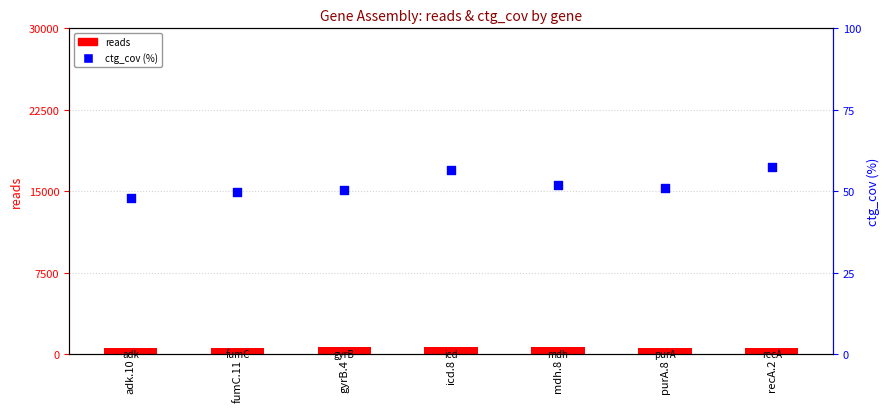

What is the total value across all series at fumC.11?

611.8